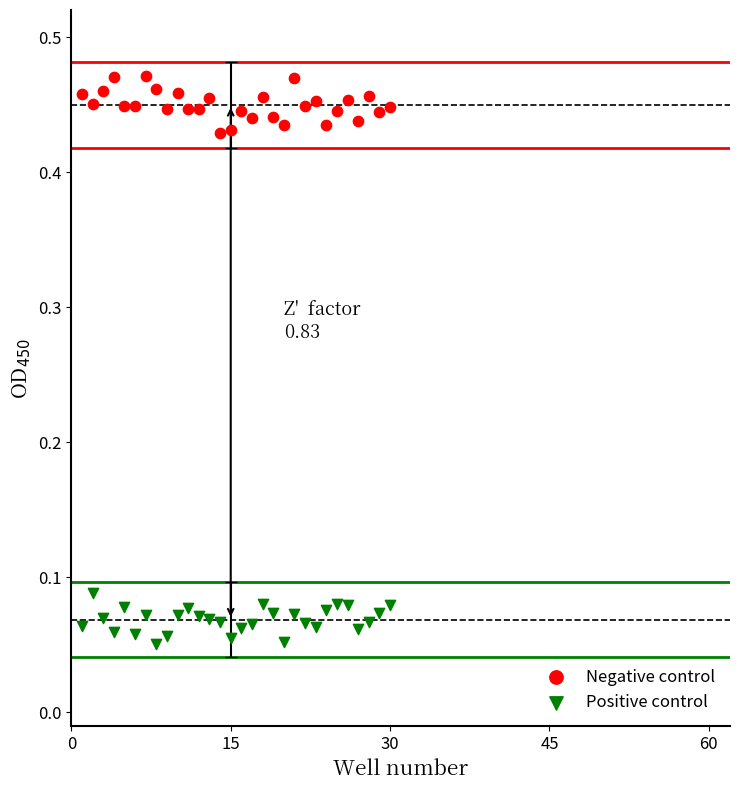

Which series contains the lowest Y value?

Positive control